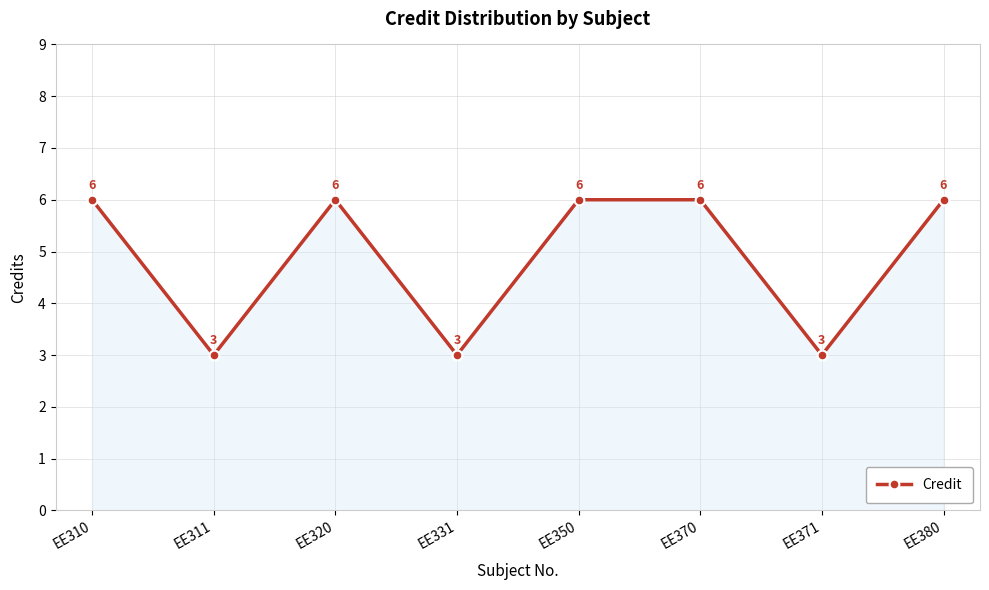

What is the difference between the values at EE331 and EE370?

3